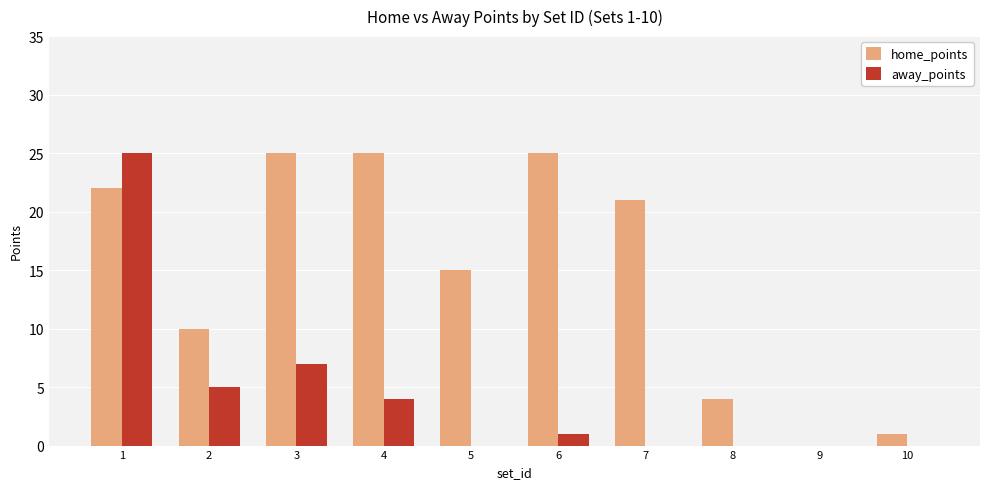

At which category is the sum across all series the highest?

1